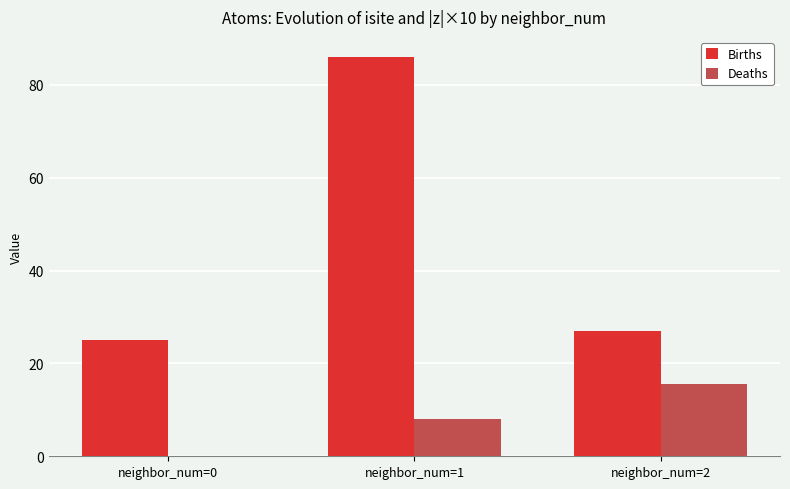

What is the spread (max minus min) of values at neighbor_num=0?

25.0